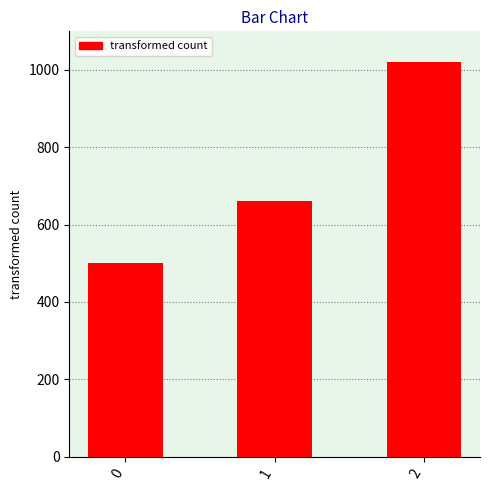

Count the number of categories in the chart.

3